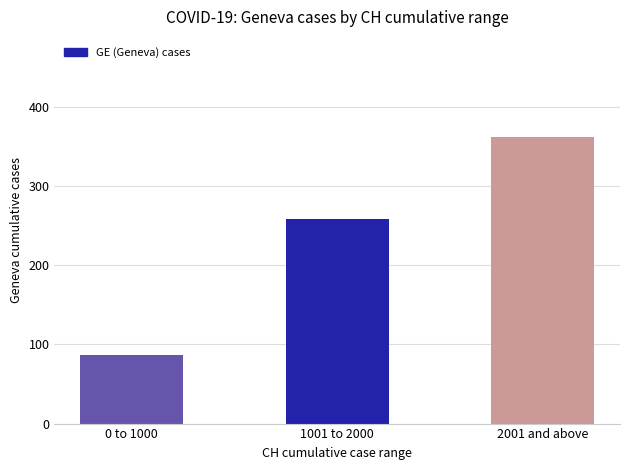

What is the change in value from 0 to 1000 to 2001 and above?

+275